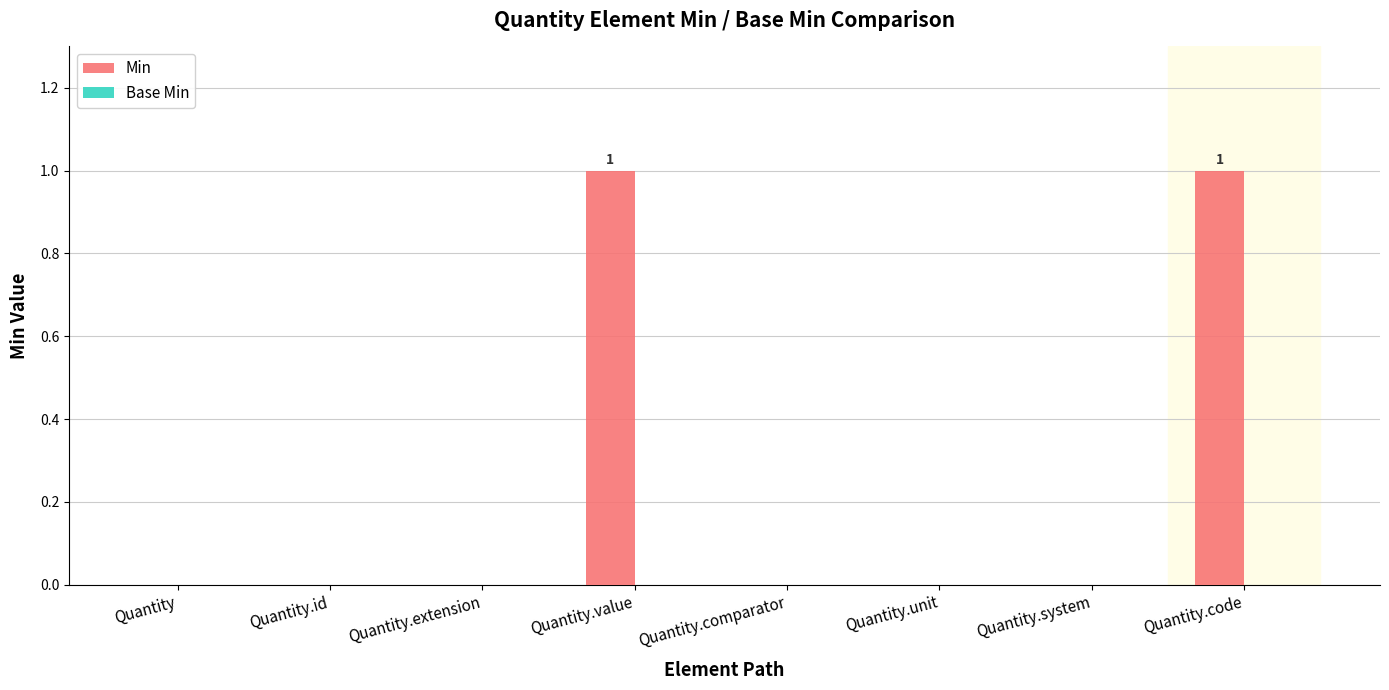

Count the number of categories in the chart.

8